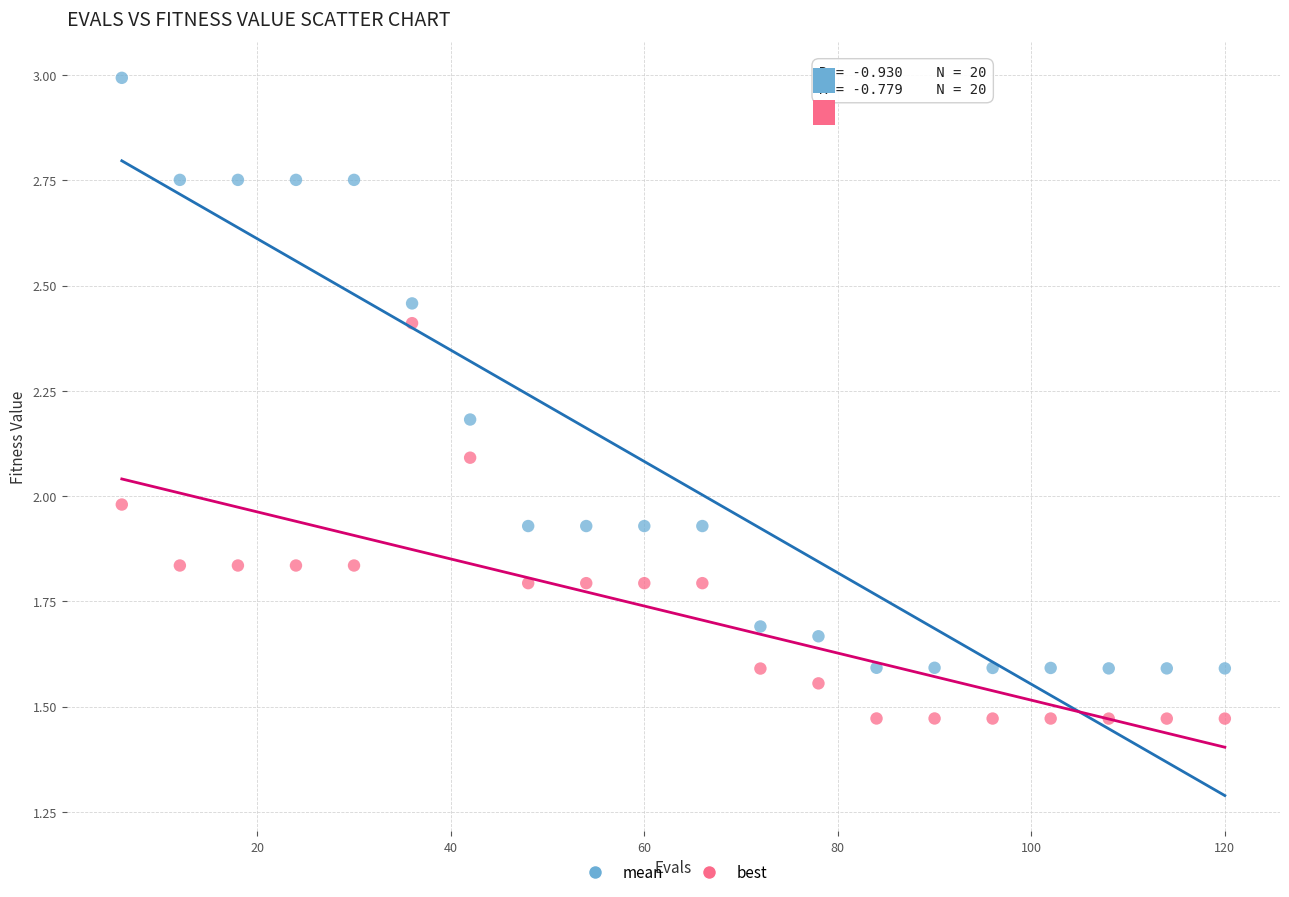

Which series reaches the maximum Y coordinate?

mean